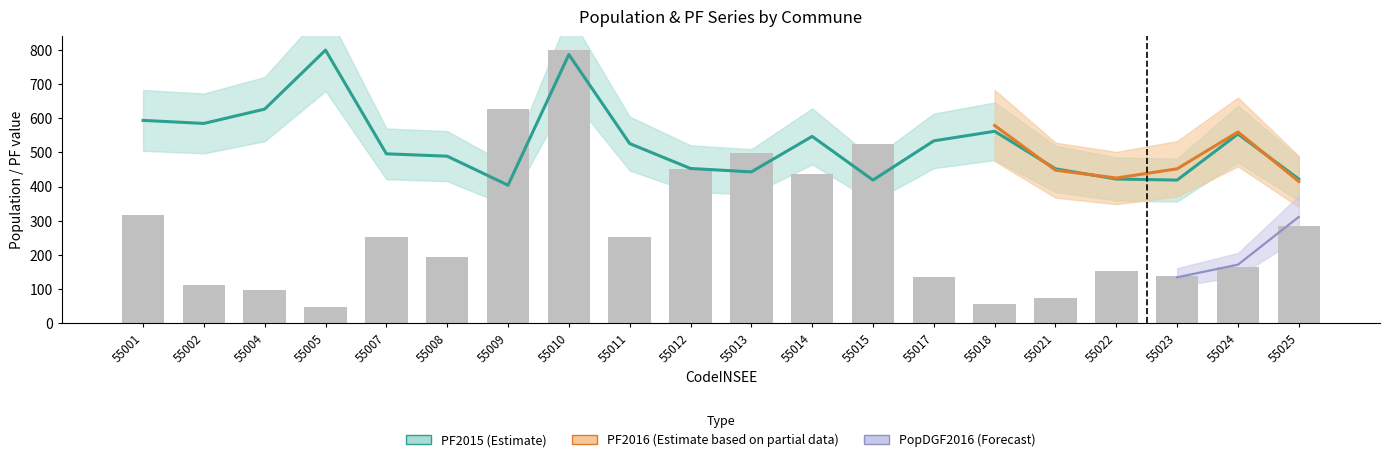

Rank the categories by PopDGF2014 value from lowest to highest.

55005, 55018, 55021, 55004, 55002, 55017, 55023, 55022, 55024, 55008, 55011, 55007, 55025, 55001, 55014, 55012, 55013, 55015, 55009, 55010